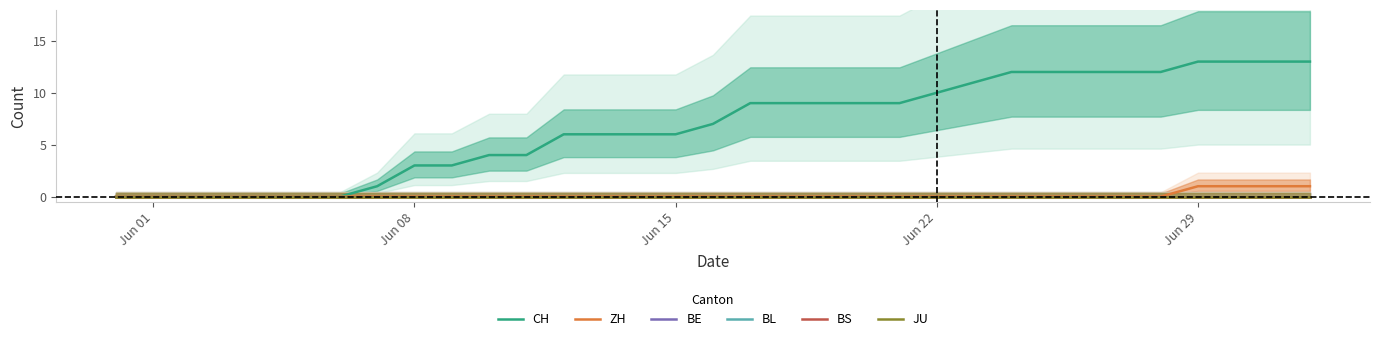

True or false: ZH and BL cross at least once.

False